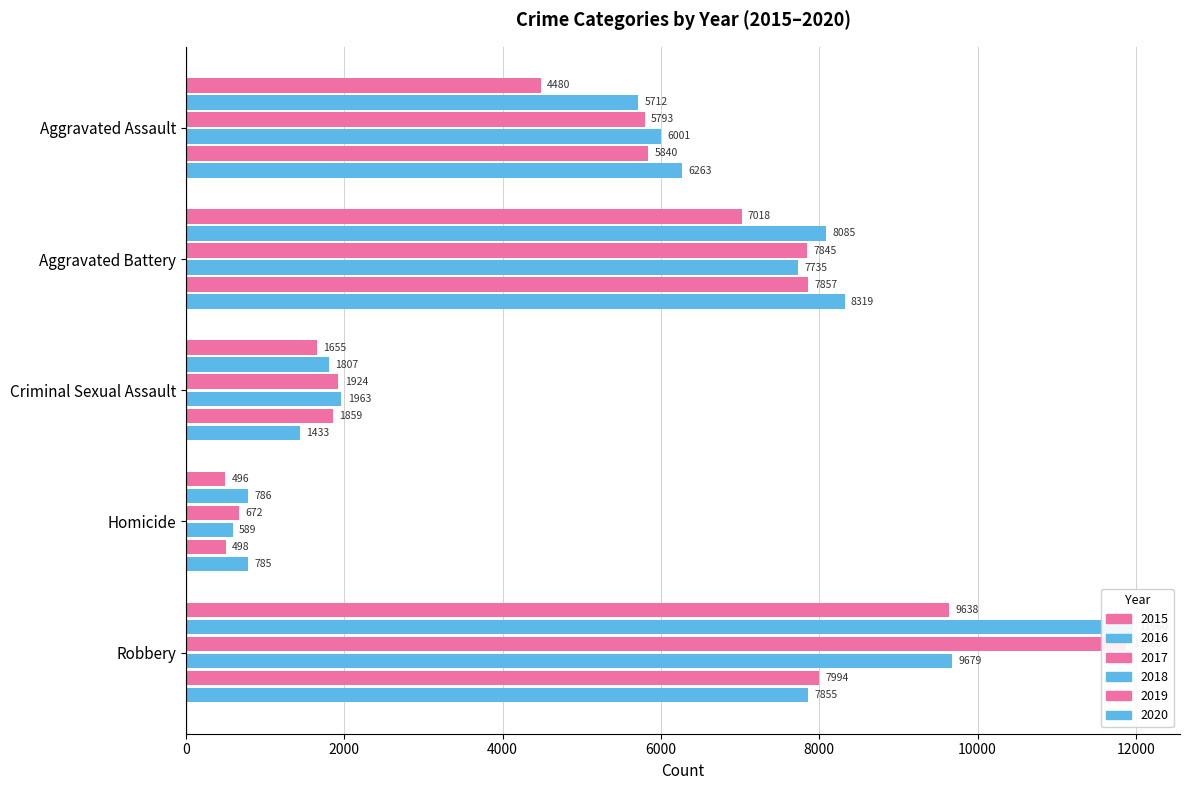

How many distinct data groups are displayed?

6